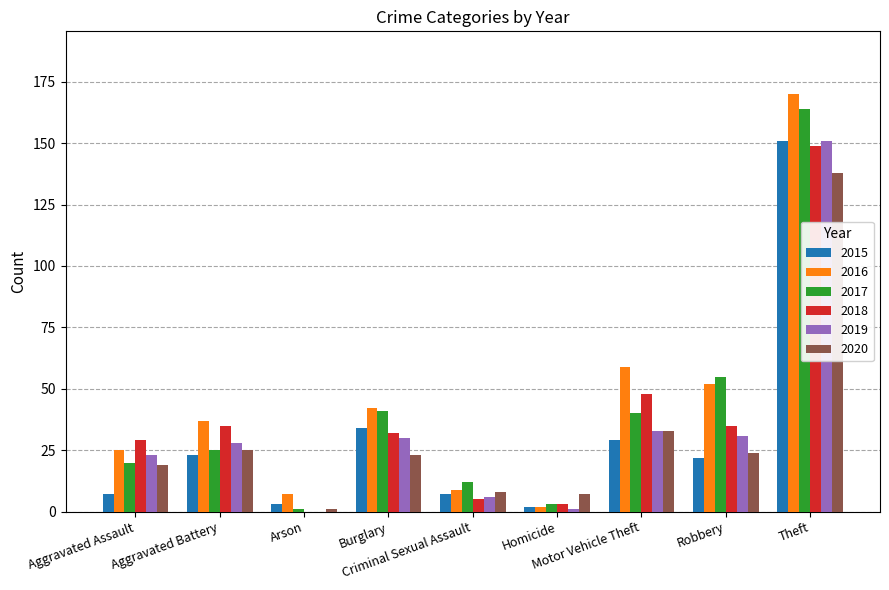

Reading left to right, list all the values displayed in this chart.

2015: Aggravated Assault=7	Aggravated Battery=23	Arson=3	Burglary=34	Criminal Sexual Assault=7	Homicide=2	Motor Vehicle Theft=29	Robbery=22	Theft=151
2016: Aggravated Assault=25	Aggravated Battery=37	Arson=7	Burglary=42	Criminal Sexual Assault=9	Homicide=2	Motor Vehicle Theft=59	Robbery=52	Theft=170
2017: Aggravated Assault=20	Aggravated Battery=25	Arson=1	Burglary=41	Criminal Sexual Assault=12	Homicide=3	Motor Vehicle Theft=40	Robbery=55	Theft=164
2018: Aggravated Assault=29	Aggravated Battery=35	Arson=0	Burglary=32	Criminal Sexual Assault=5	Homicide=3	Motor Vehicle Theft=48	Robbery=35	Theft=149
2019: Aggravated Assault=23	Aggravated Battery=28	Arson=0	Burglary=30	Criminal Sexual Assault=6	Homicide=1	Motor Vehicle Theft=33	Robbery=31	Theft=151
2020: Aggravated Assault=19	Aggravated Battery=25	Arson=1	Burglary=23	Criminal Sexual Assault=8	Homicide=7	Motor Vehicle Theft=33	Robbery=24	Theft=138